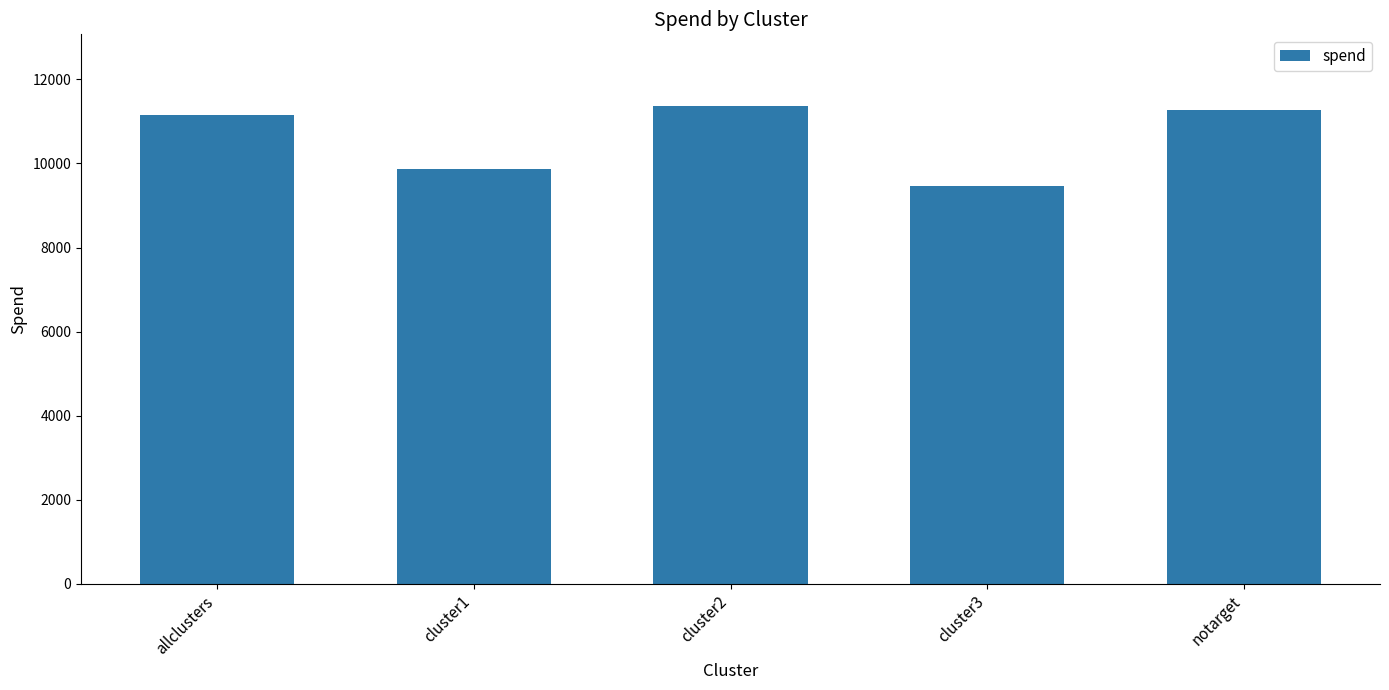

What is the label of the 4th bar from the left?

cluster3